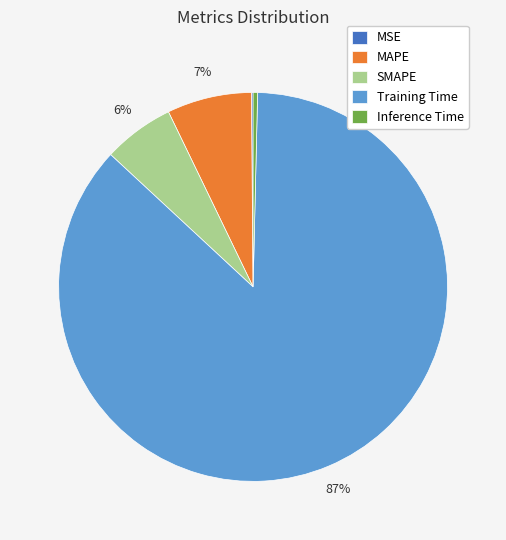

To the nearest percent, what is the difference between the MAPE and SMAPE slice percentages?

1%